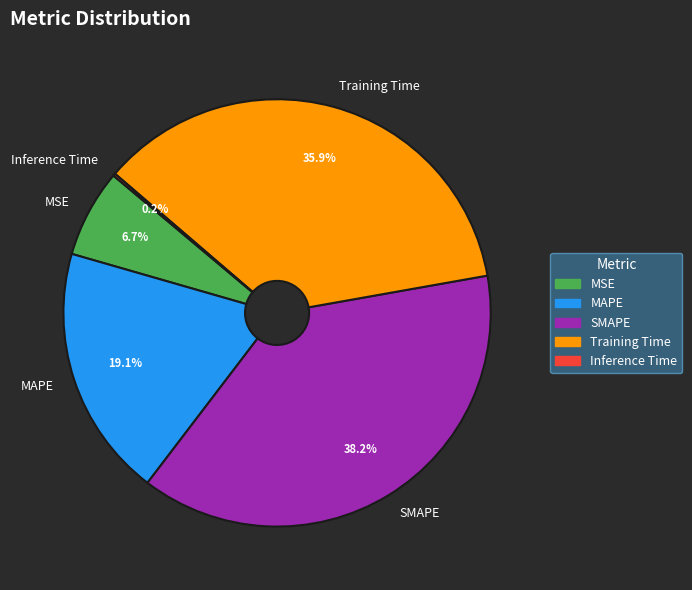

The MAPE slice represents 19% of the pie. True or false?

True